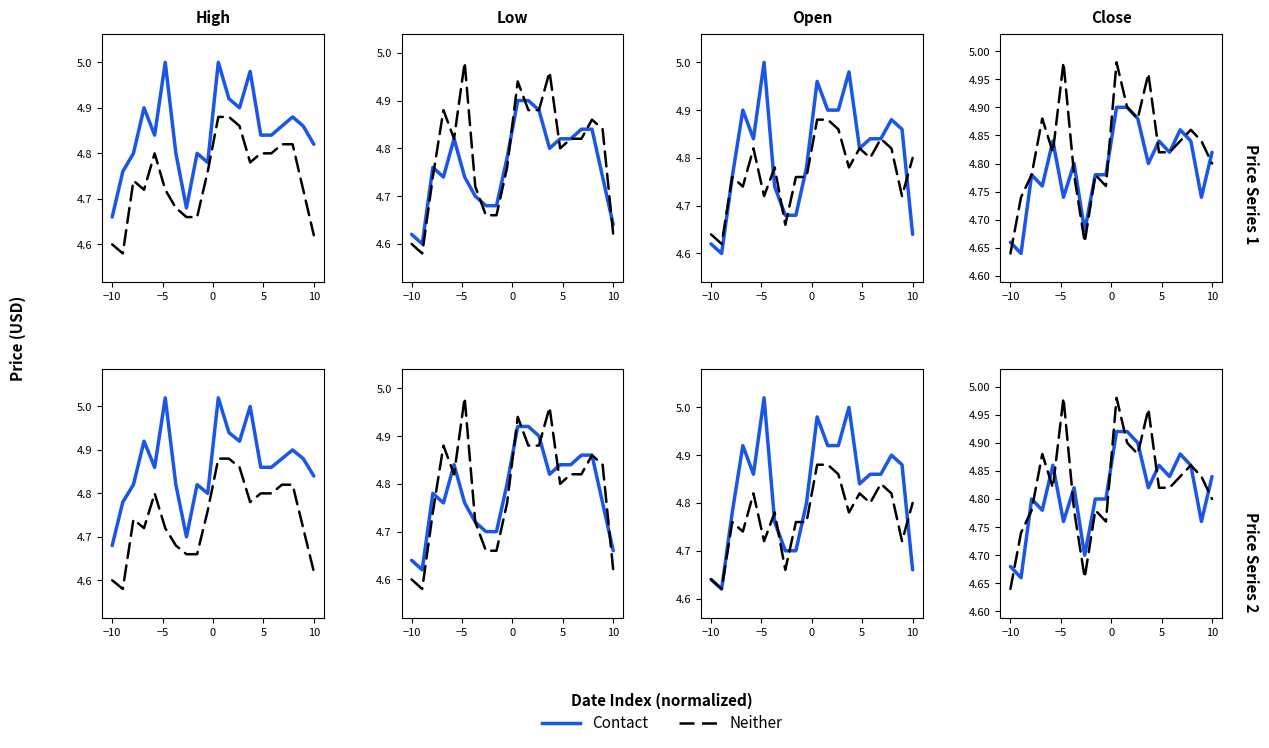

True or false: Contact has more than 0 points higher than both neighbors.

True